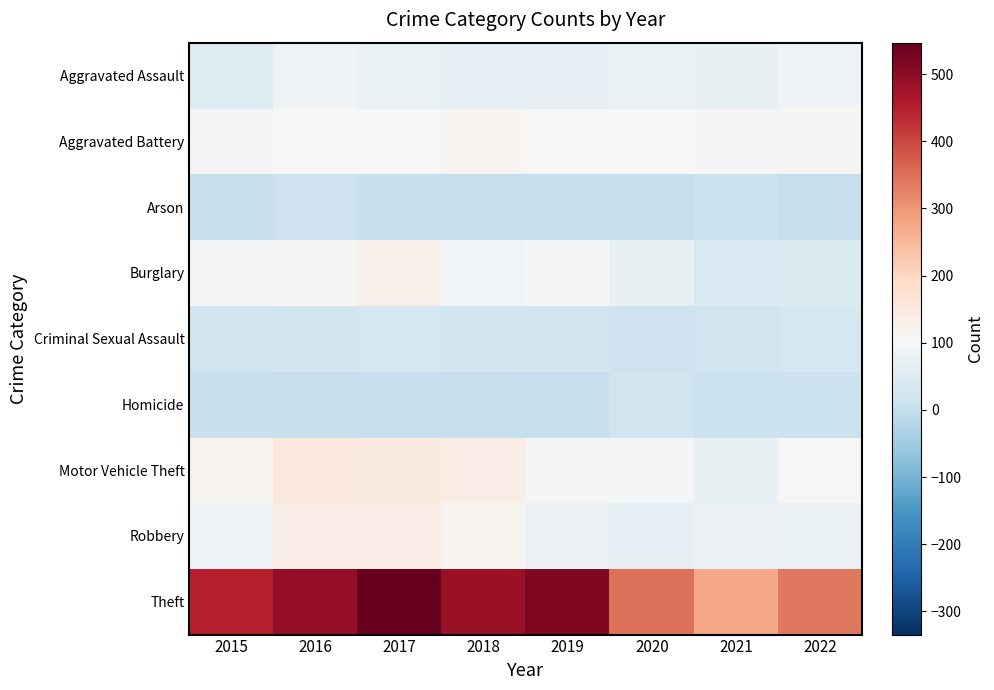

Which label corresponds to the smallest value in the chart?

2018